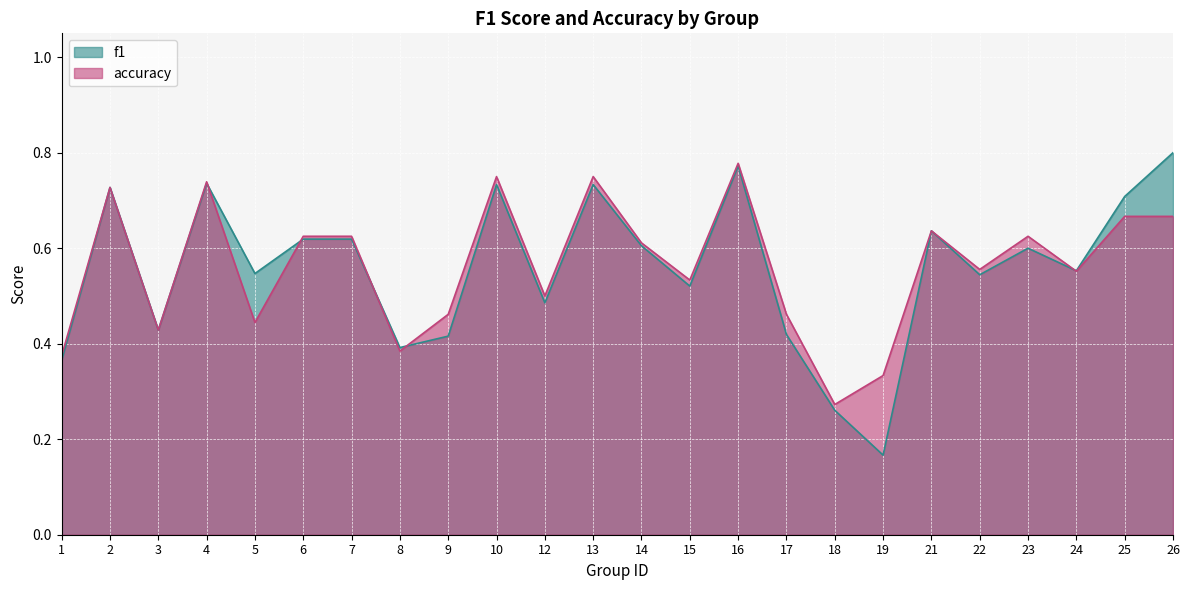

Does the chart display data point markers on the line(s)?

No